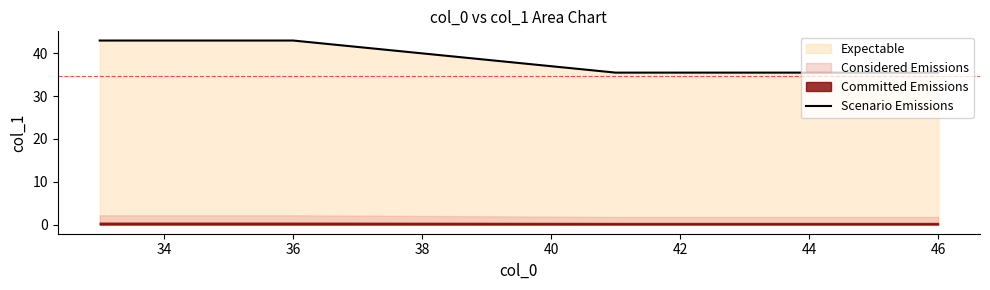

What is the maximum value for Scenario Emissions?

43.0